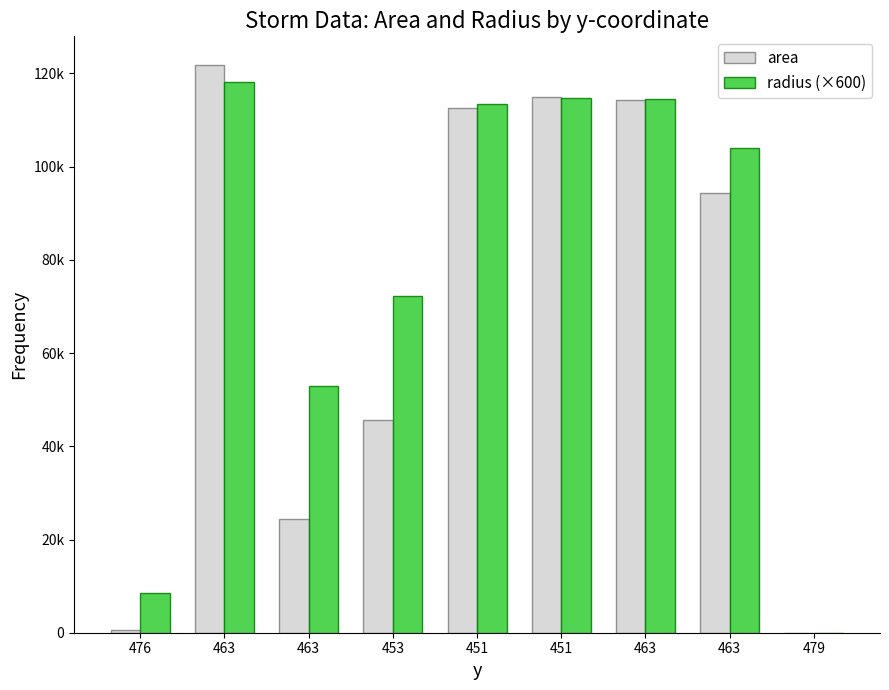

What is the label of the 6th bar from the left?

451